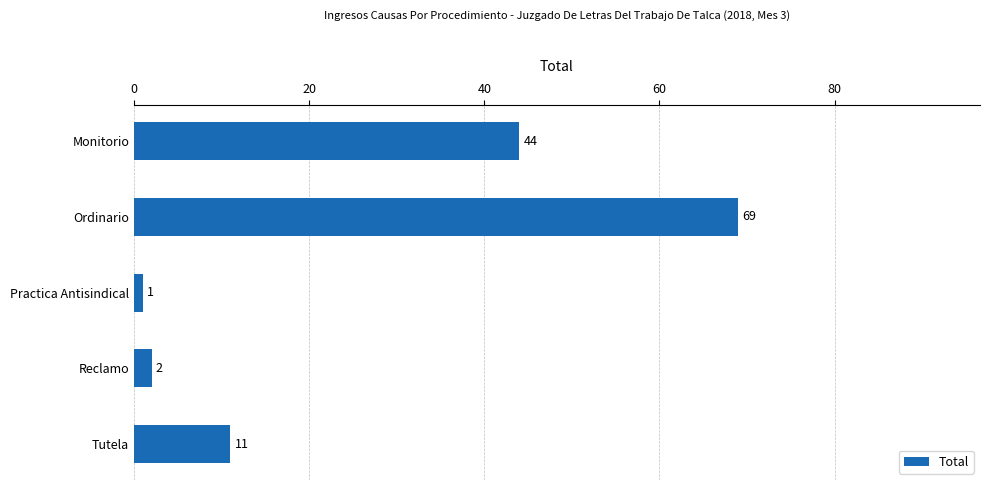

The chart shows a value of 15 at Tutela. True or false?

False